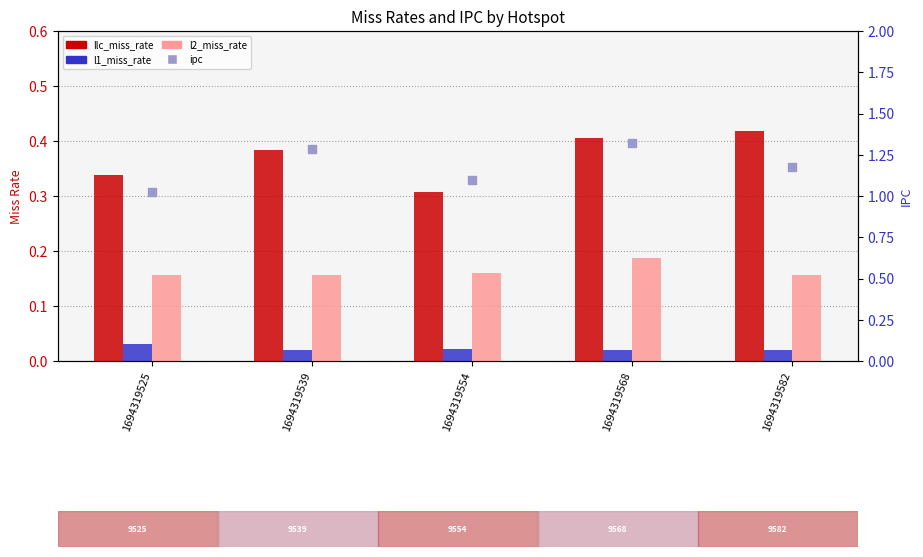

Which series contains the lowest Y value?

l1_miss_rate